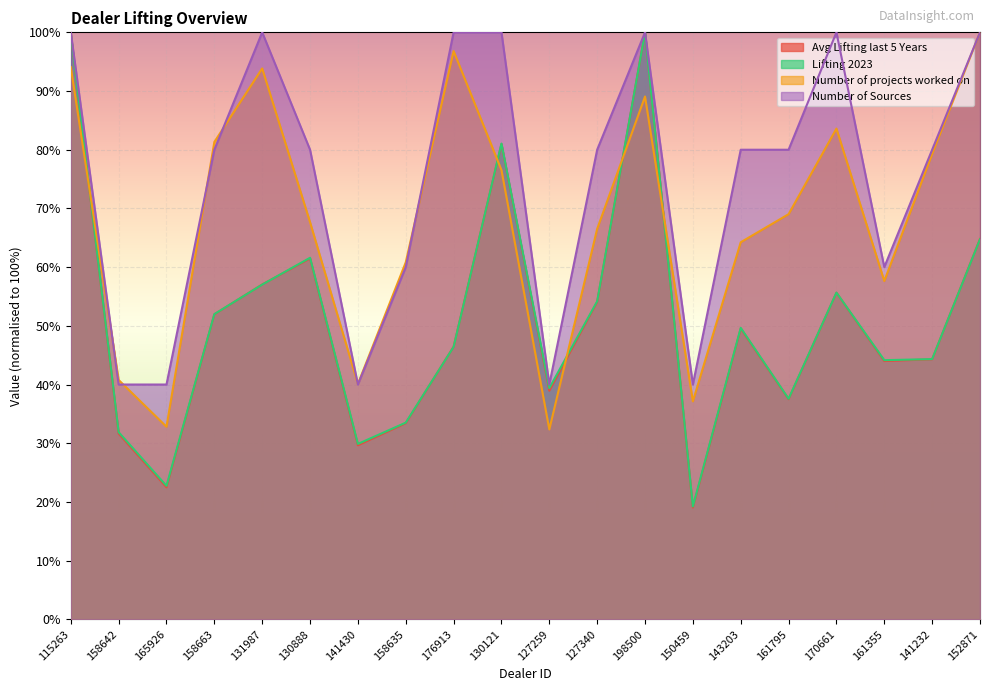

Reading right to left, list all the values displayed in this chart.

Avg Lifting last 5 Years: 64.8	44.3	44.0	55.6	37.5	49.5	19.0	100.0	54.1	38.9	81.0	46.4	33.4	29.6	61.5	57.0	52.0	22.5	31.6	99.8
Lifting 2023: 64.8	44.3	44.1	55.7	37.6	49.7	19.2	100.0	54.2	39.4	81.1	46.4	33.5	29.9	61.6	57.0	52.0	22.7	31.9	99.8
Number of projects worked on: 100.0	79.3	57.6	83.6	69.0	64.2	37.1	89.1	66.5	32.3	76.5	96.8	60.8	40.1	67.7	93.8	81.3	32.8	40.8	94.1
Number of Sources: 100.0	80.0	60.0	100.0	80.0	80.0	40.0	100.0	80.0	40.0	100.0	100.0	60.0	40.0	80.0	100.0	80.0	40.0	40.0	100.0